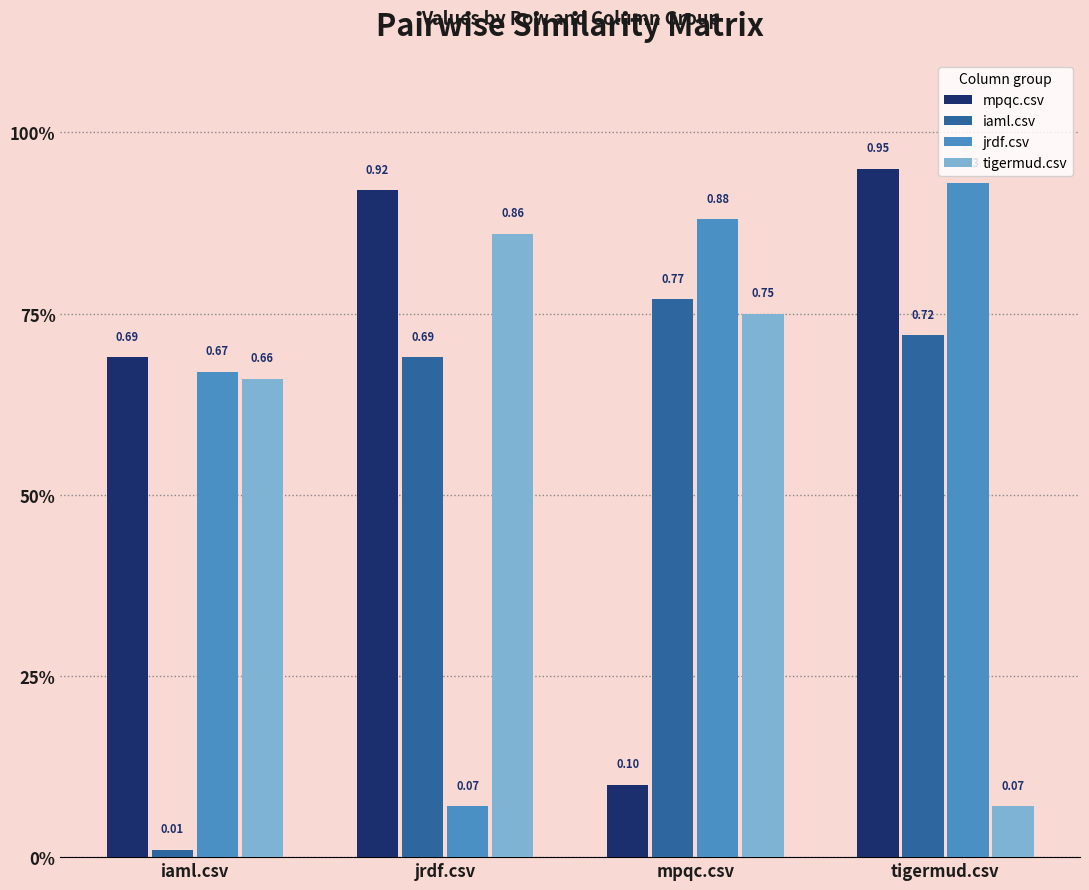

Are the bars horizontal?

No